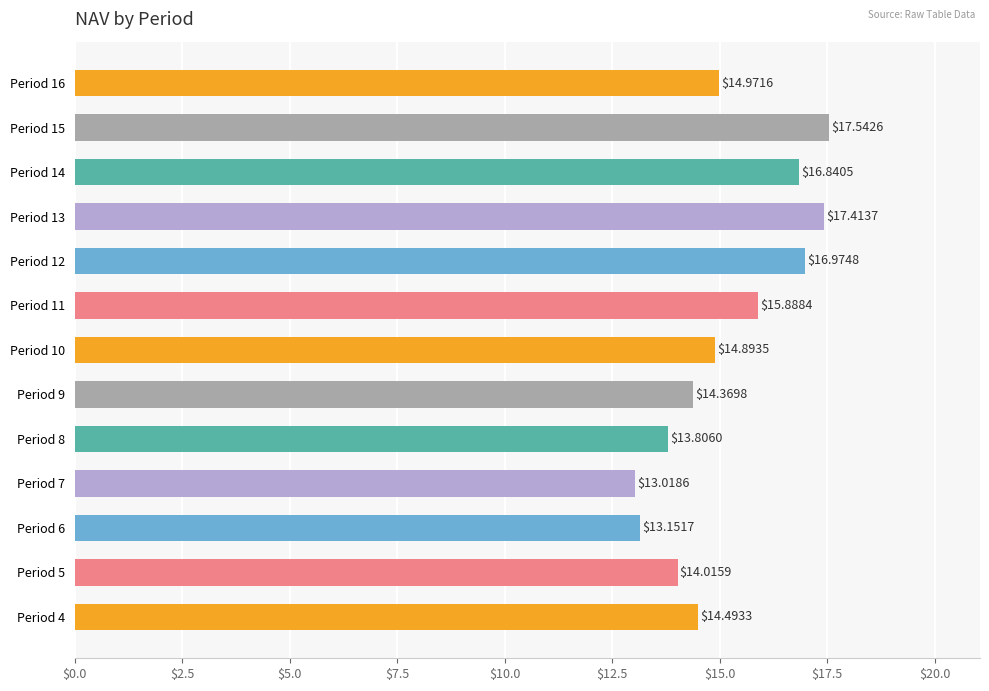

What is the change in value from Period 4 to Period 7?

-1.5